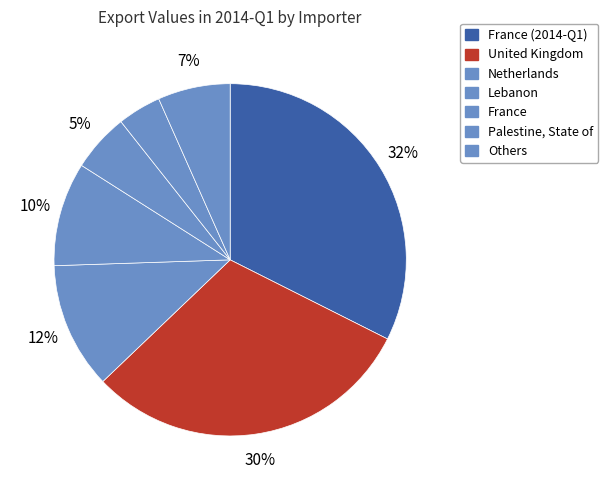

Count the number of slices in the pie.

7